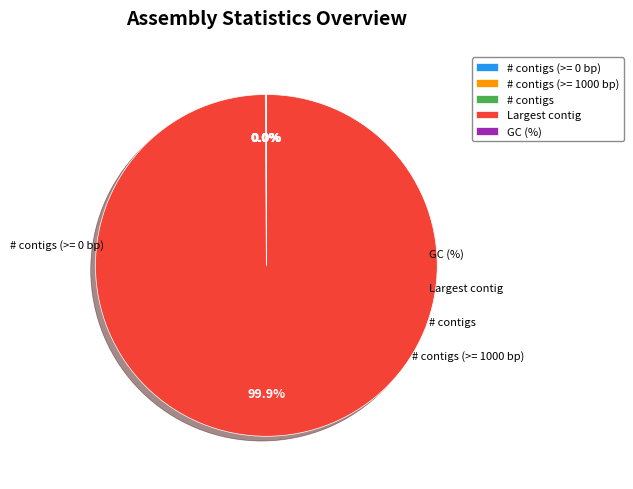

What is the majority slice?

Largest contig